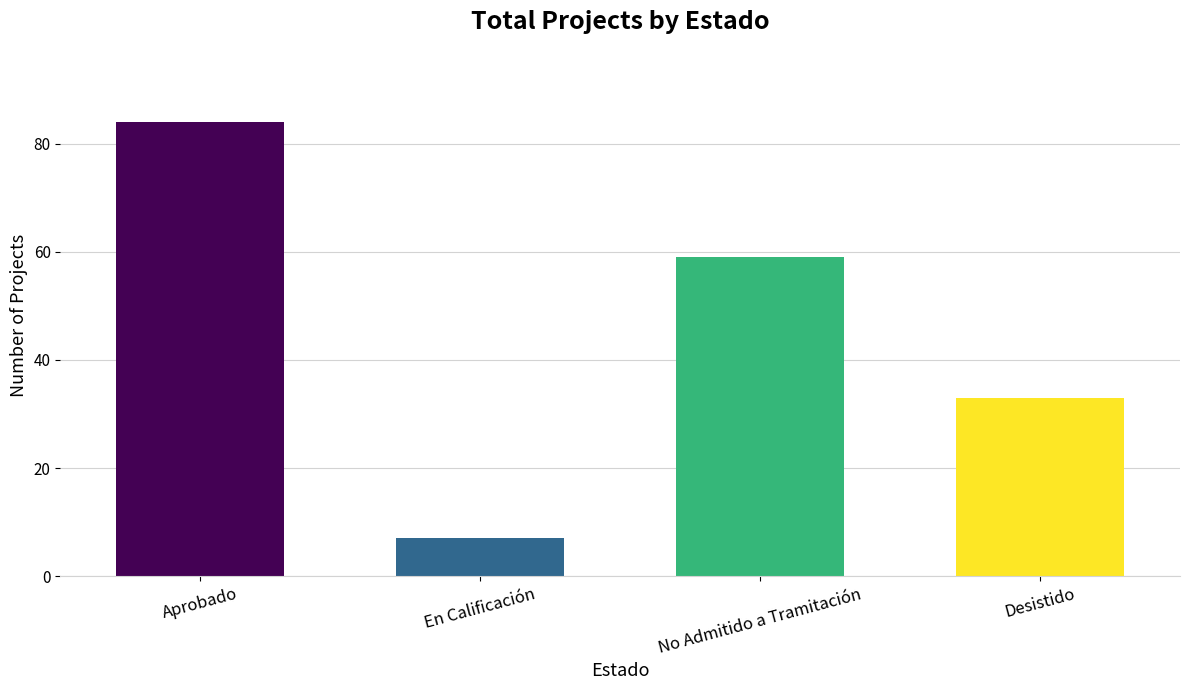

What is the change in value from En Calificación to No Admitido a Tramitación?

+52